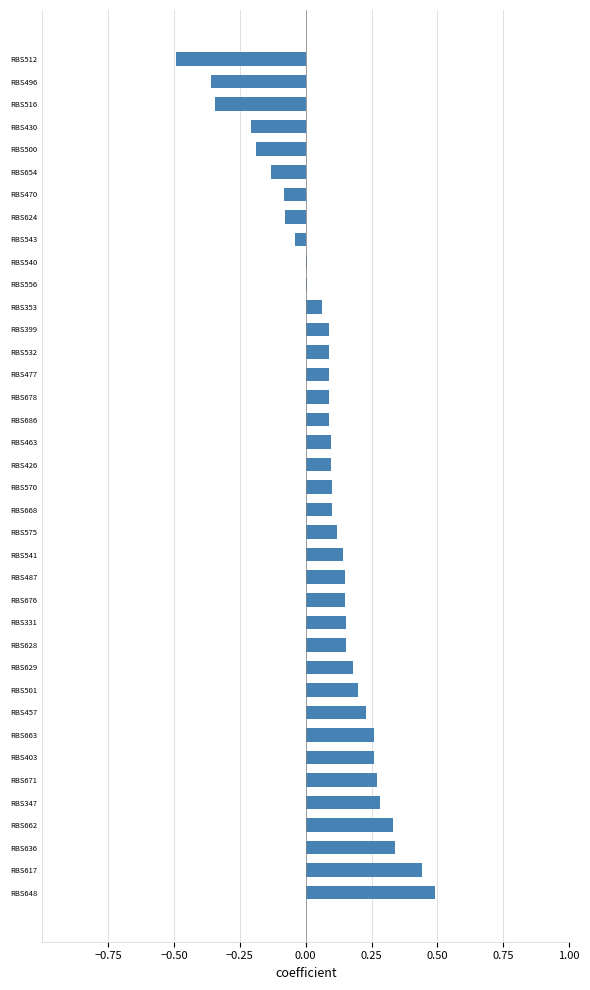

What is the sum of the values at RBS457 and RBS403?

0.5